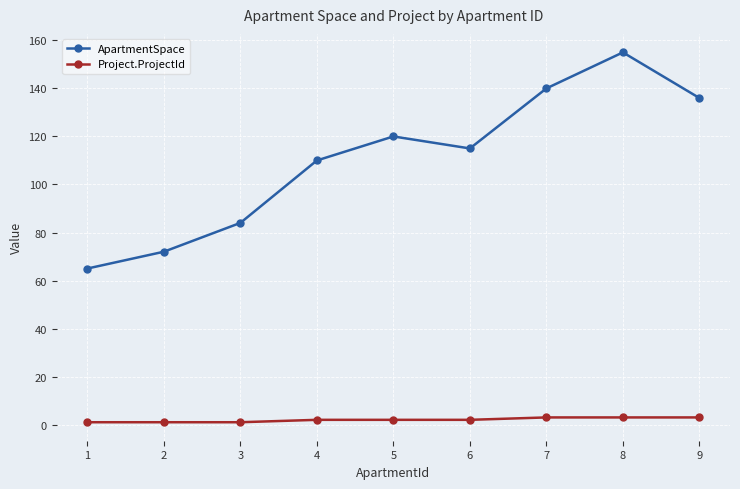

Is the value of ApartmentSpace at 9 greater than the value of Project.ProjectId at 1?

Yes